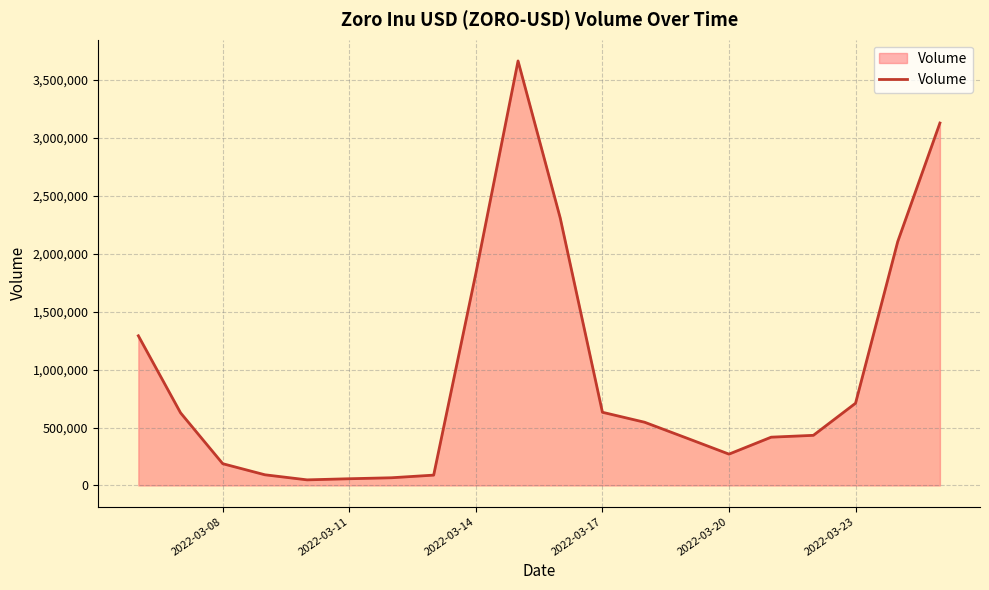

What is the difference between the maximum and minimum values?

3616506